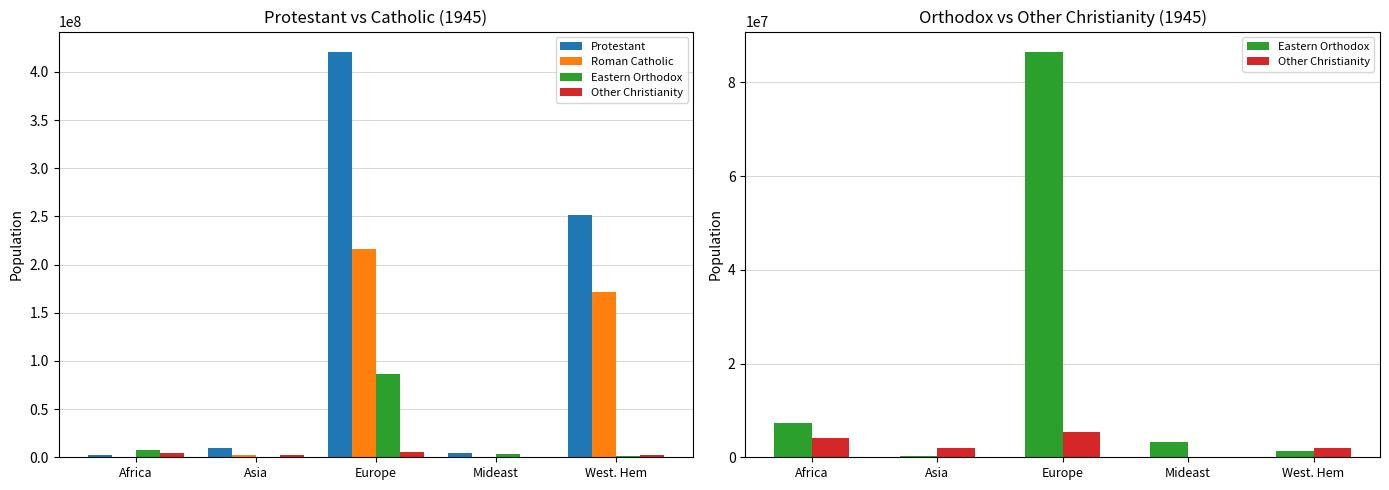

What position from the left is Asia?

2